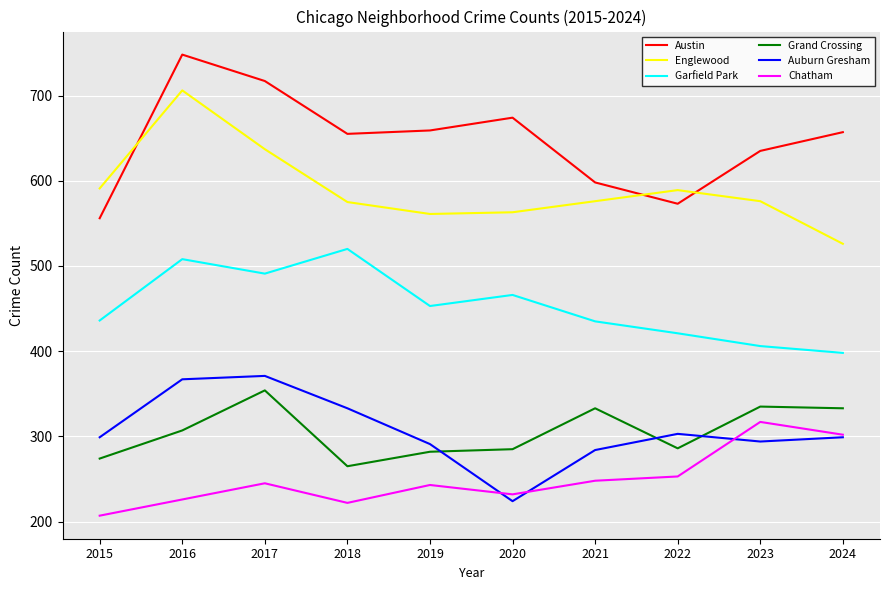

What is the approximate value of Austin at 2018?

655